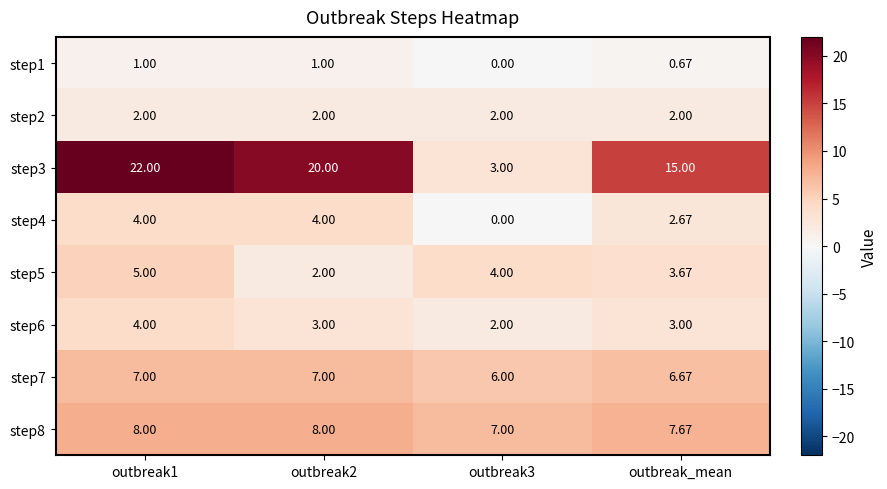

What is the difference between the highest and lowest values at outbreak1?

21.0